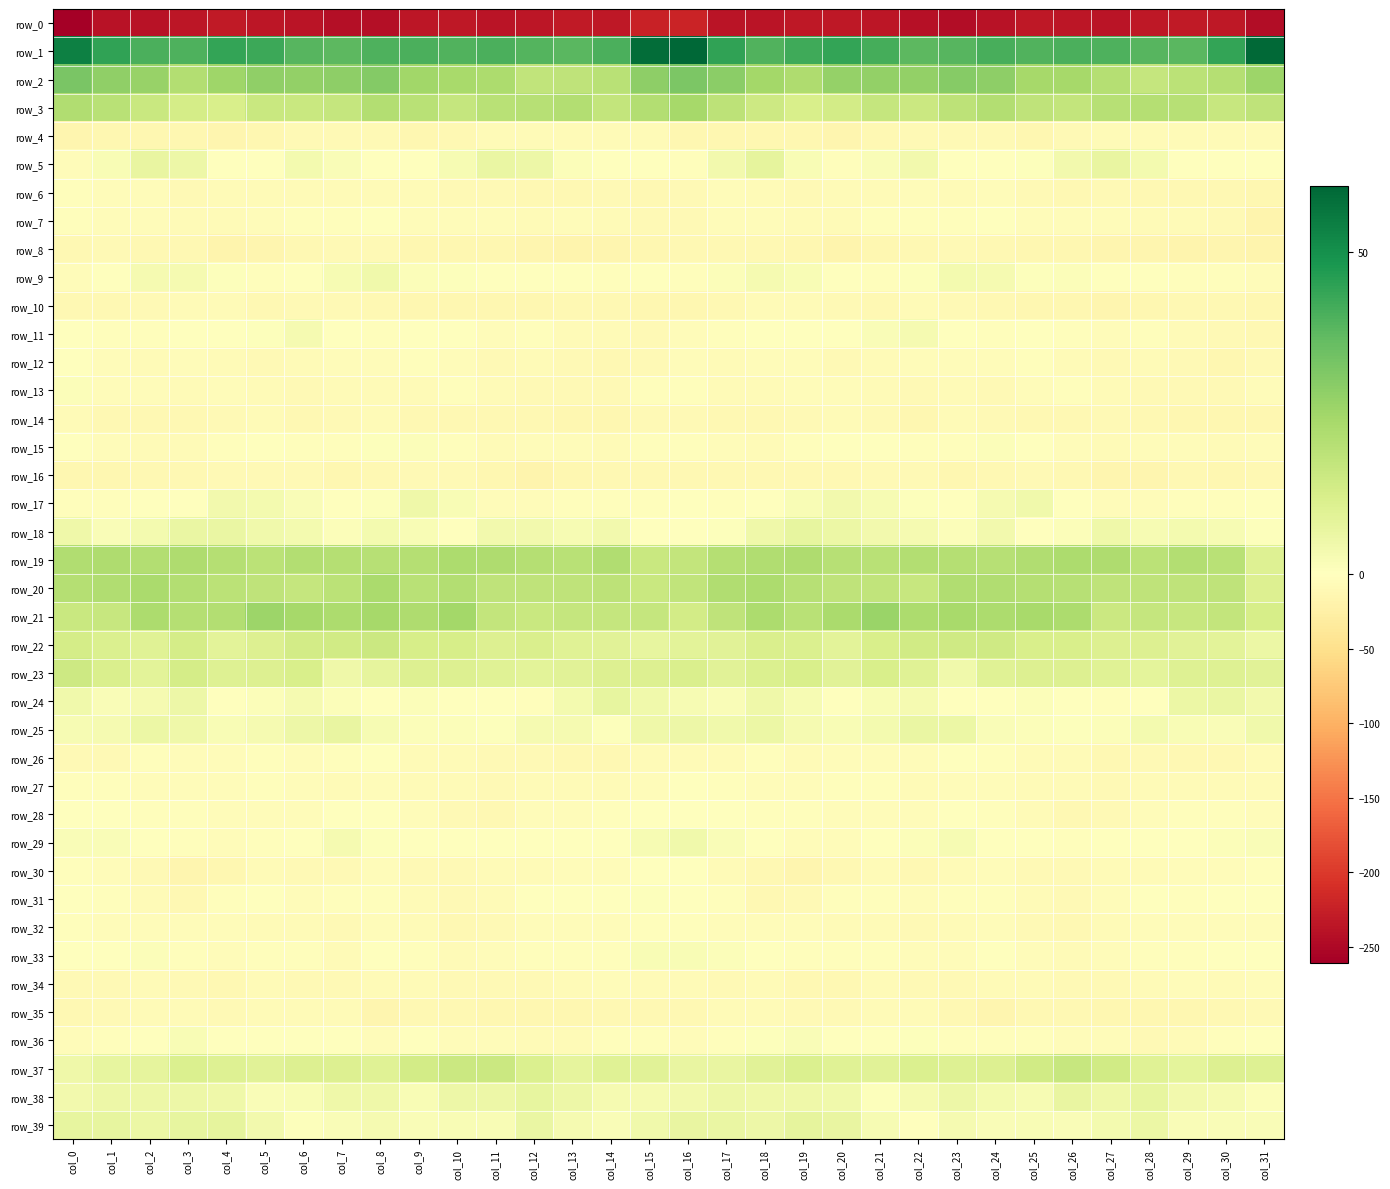

List the series in order of their peak value, lowest first.

row_0, row_8, row_16, row_14, row_10, row_35, row_4, row_34, row_6, row_32, row_7, row_27, row_26, row_12, row_30, row_28, row_31, row_15, row_13, row_36, row_33, row_11, row_9, row_29, row_17, row_25, row_18, row_24, row_38, row_5, row_39, row_23, row_22, row_37, row_19, row_20, row_3, row_21, row_2, row_1